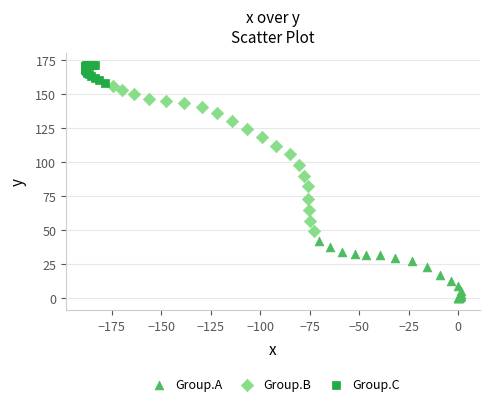

Which series has the widest spread of Y values?

Group.B